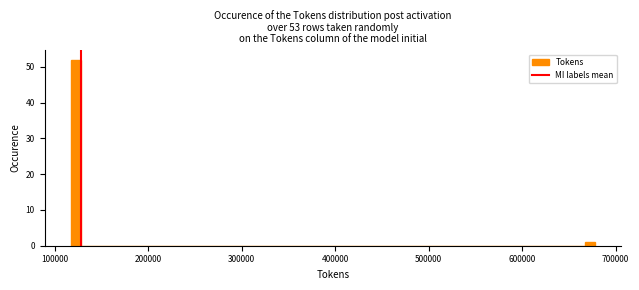

Around what value on the x-axis is the tallest bar? Give the approximate position of its centre, as read against the axis.

120000